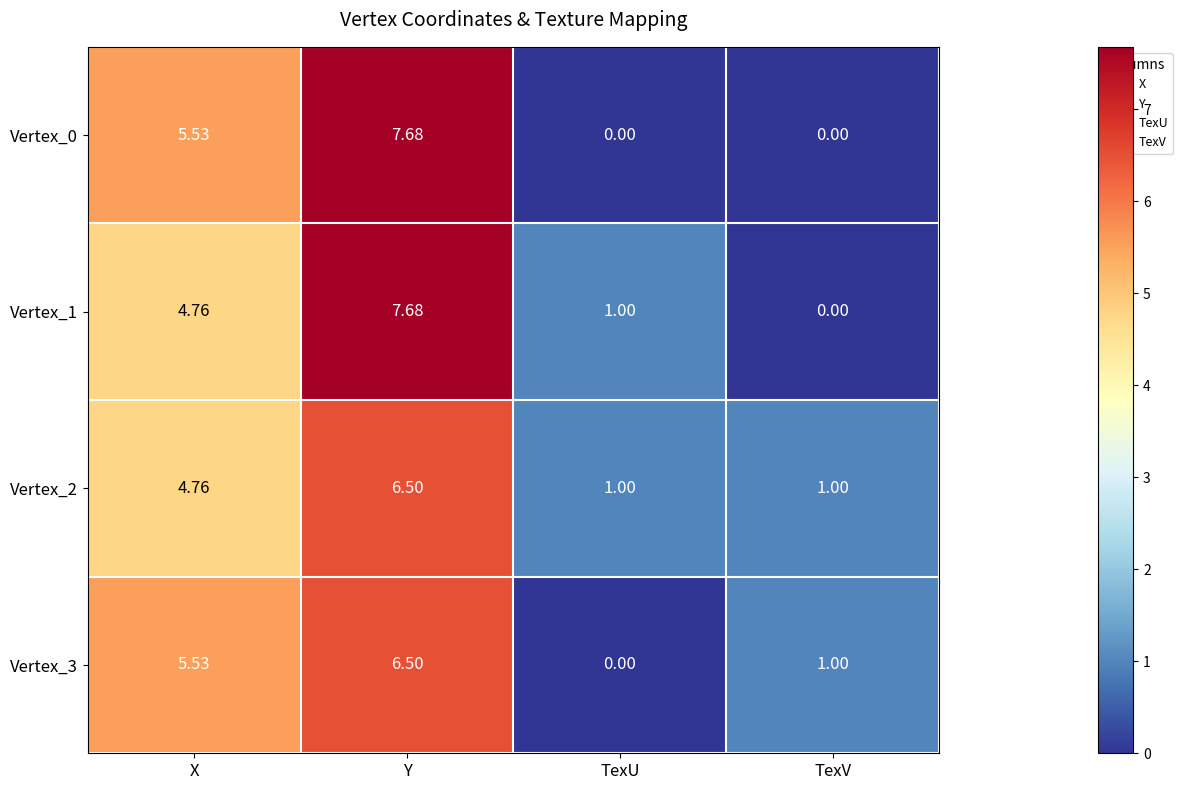

What is the spread (max minus min) of values at Y?

1.2